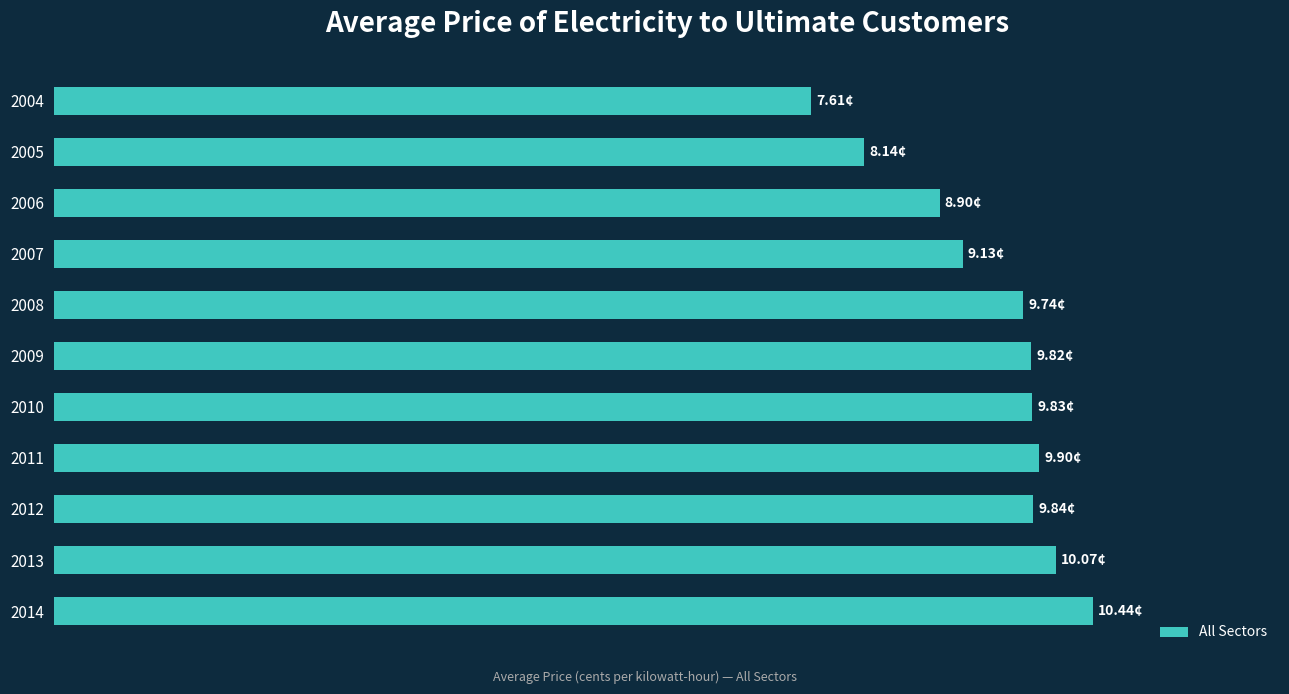

Does the chart contain any negative values?

No